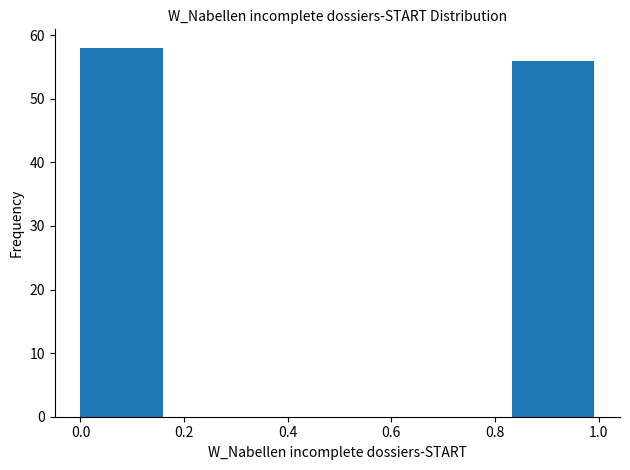

Reading left to right, transcribe this chart: for each bar, give the range it covers on the x-axis and its height. Neither the bar edges nor the heights are printed on the chart, so give them approximately, as read against the axes.

0.00 to 0.16: 58
0.16 to 0.34: 0
0.34 to 0.50: 0
0.50 to 0.66: 0
0.66 to 0.84: 0
0.84 to 1.00: 56